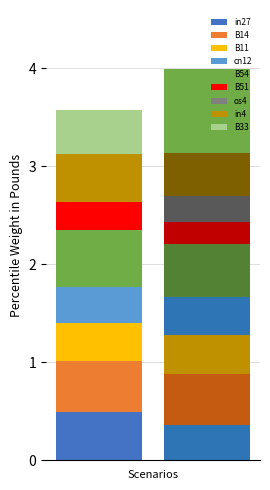

Read the job456_scenario2_910 value at in27.

0.4